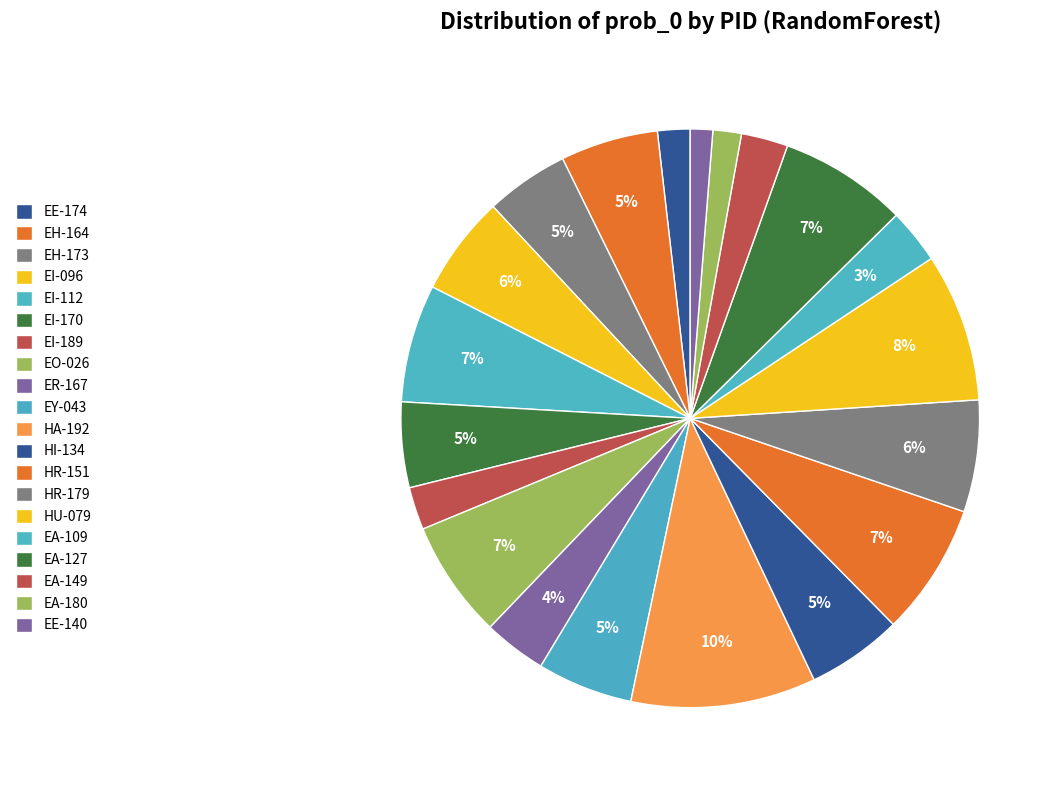

How many segments does this pie chart have?

20